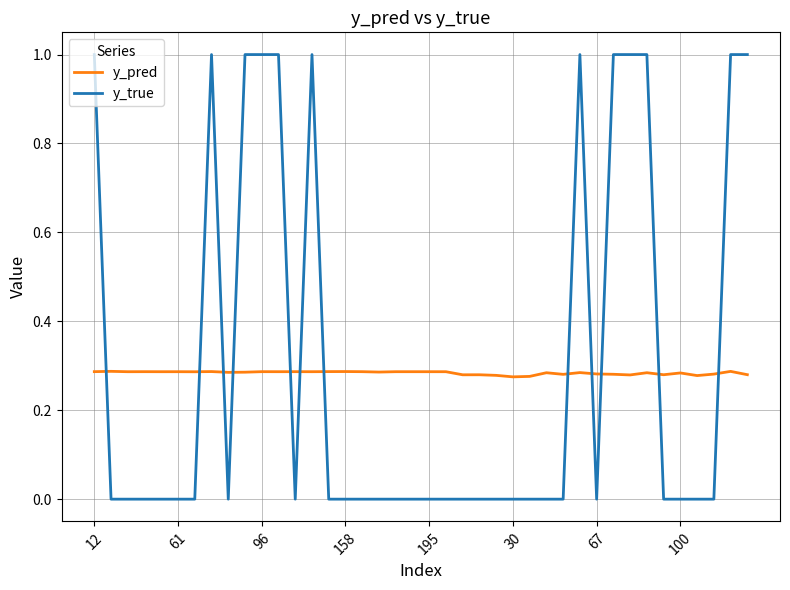

True or false: y_pred and y_true cross at least once.

True